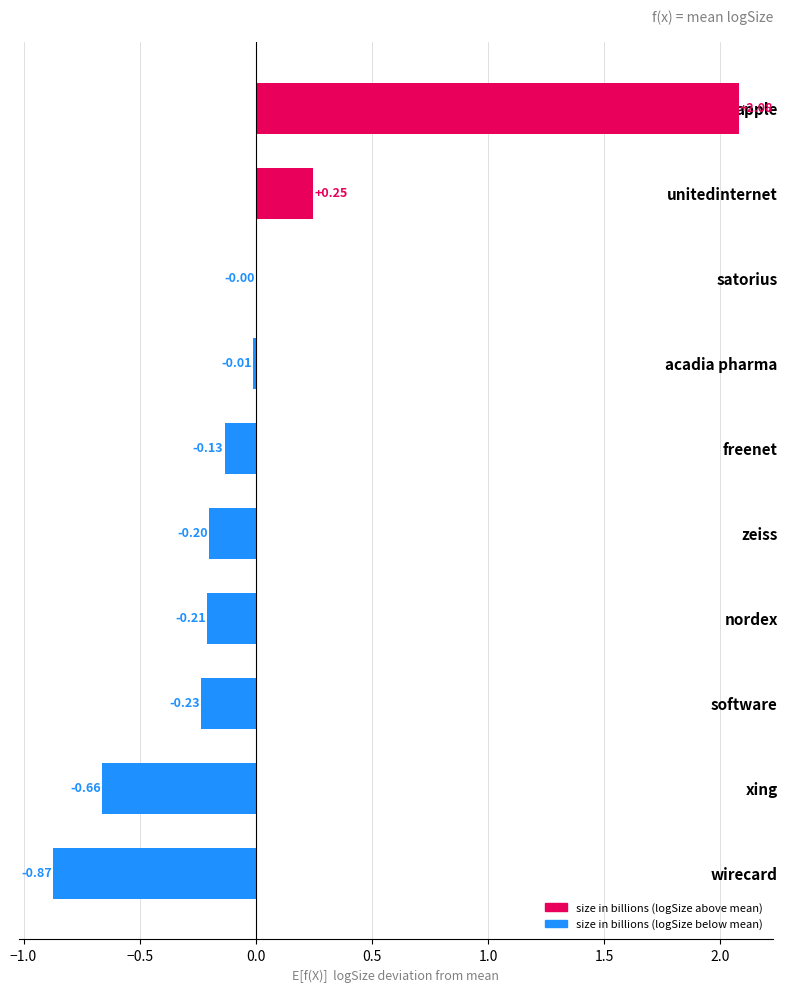

Which category has the highest value across all series?

apple